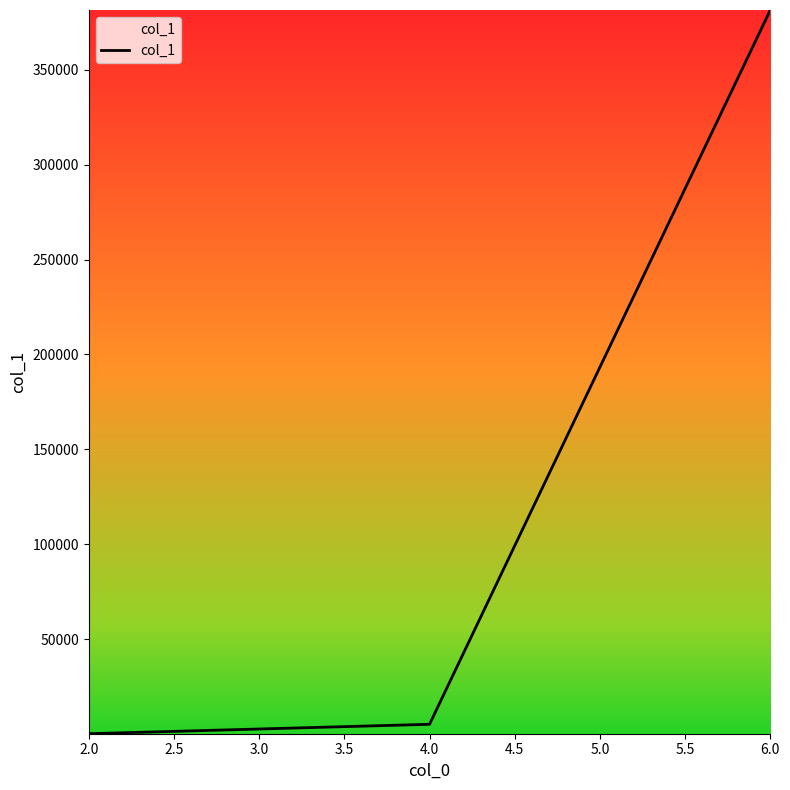

What is the smallest value displayed?

122